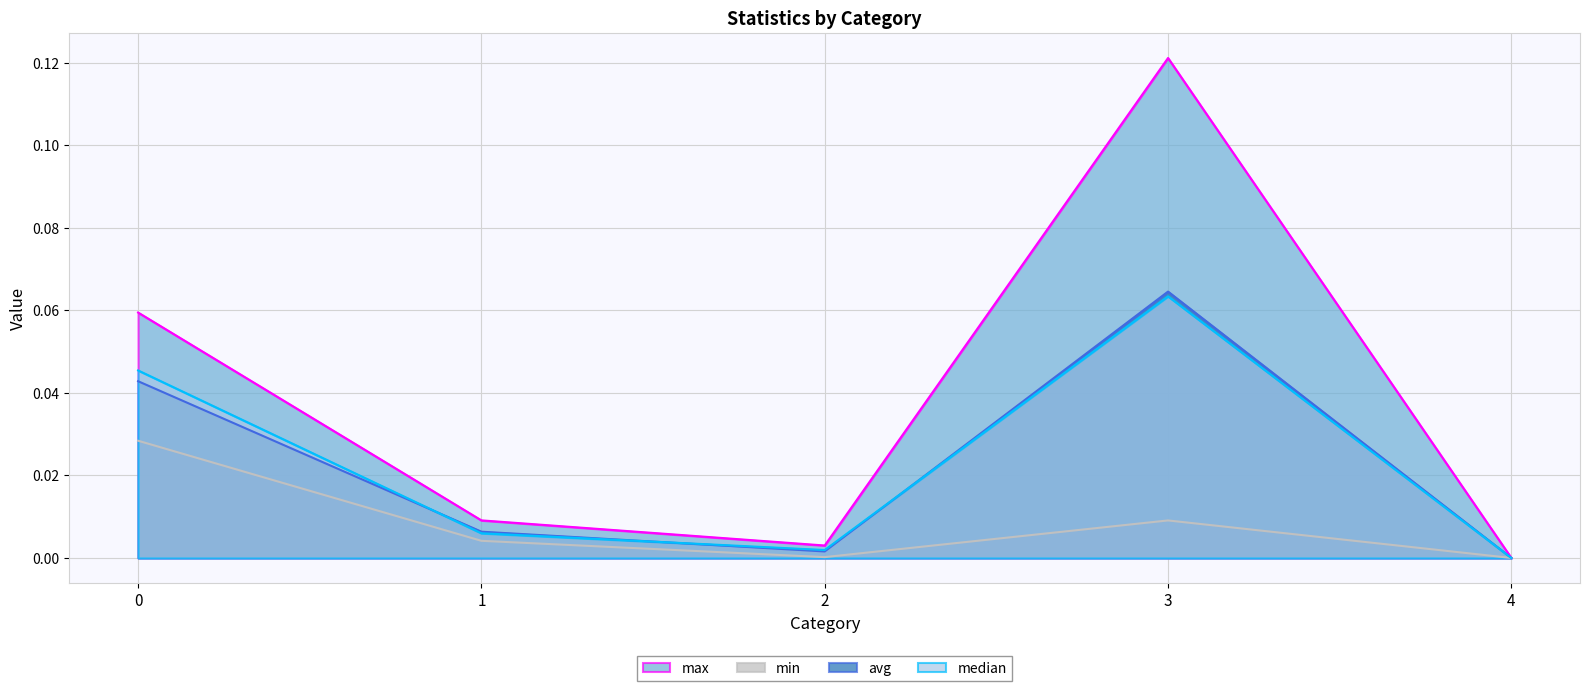

How many interior local valleys does the avg series have?

1